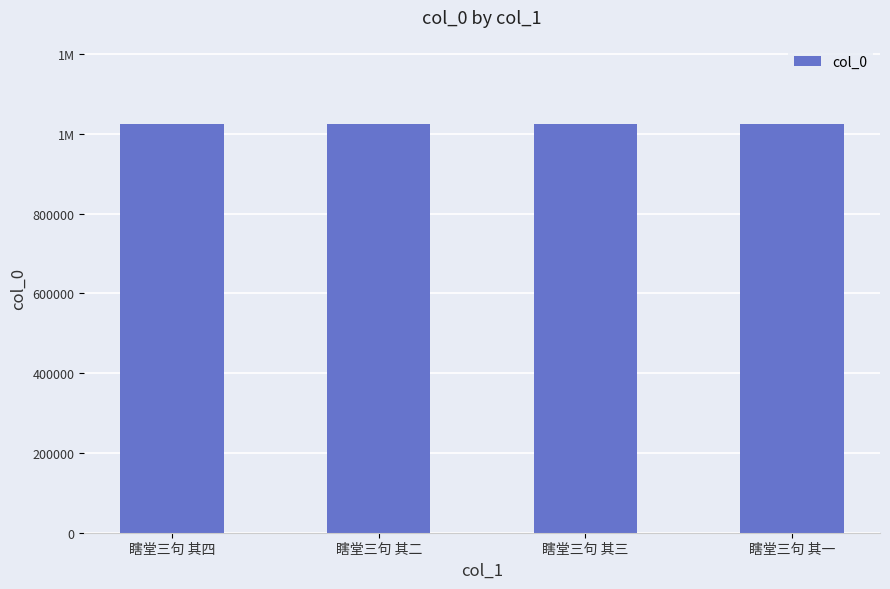

What is the difference between the maximum and second lowest values?

172